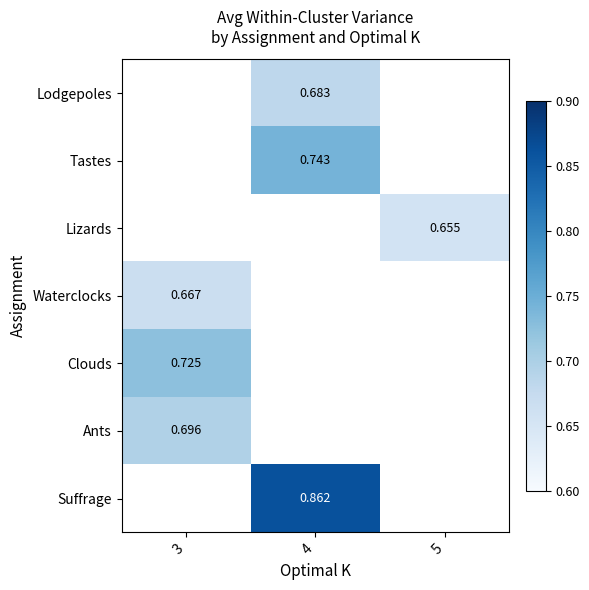

At which label does Lizards reach its peak?

3